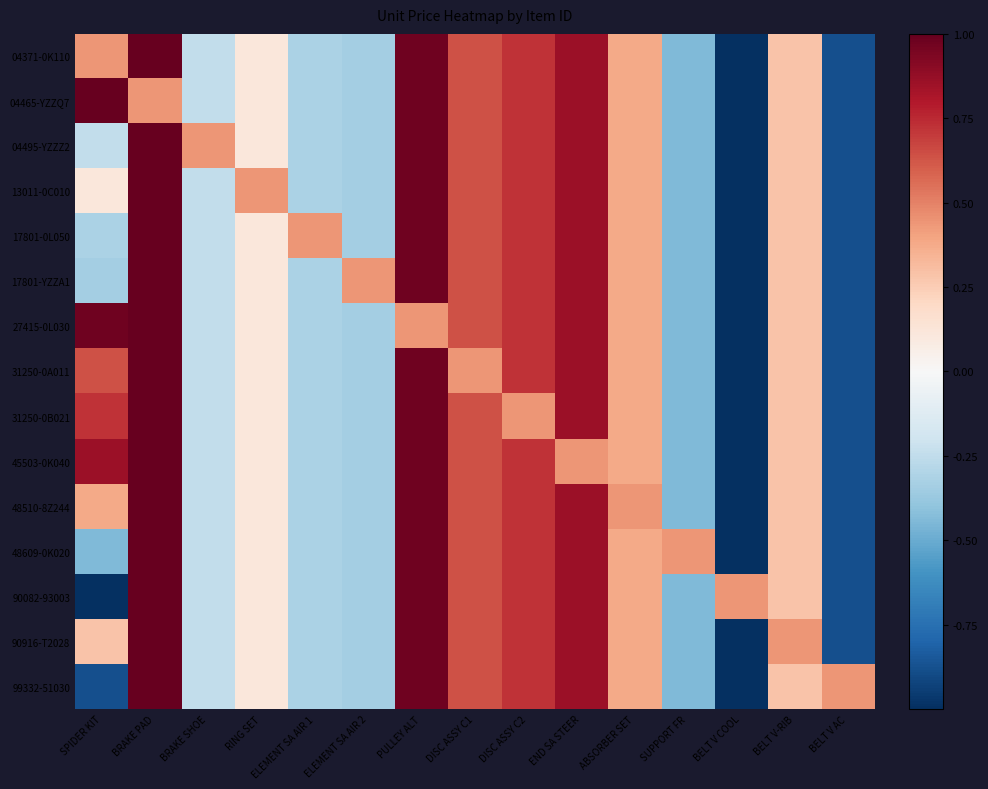

Which has a higher value, BELT V COOL or BRAKE SHOE?

BRAKE SHOE